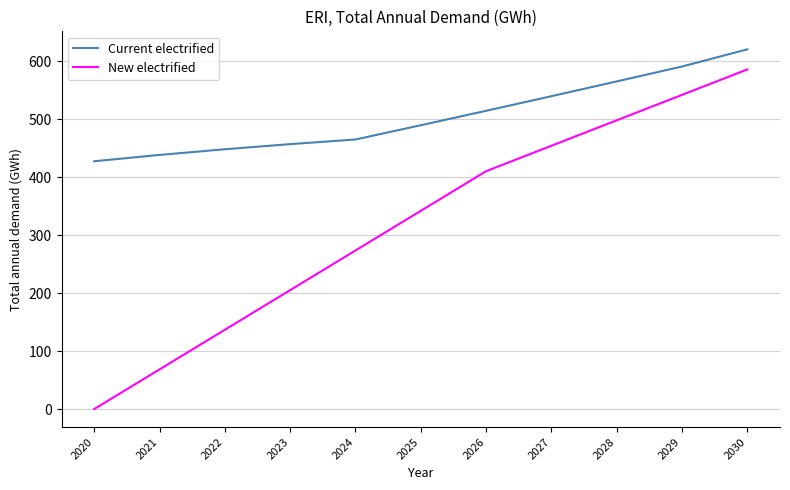

Is it true that Current electrified equals 243.2 at 2023?

False